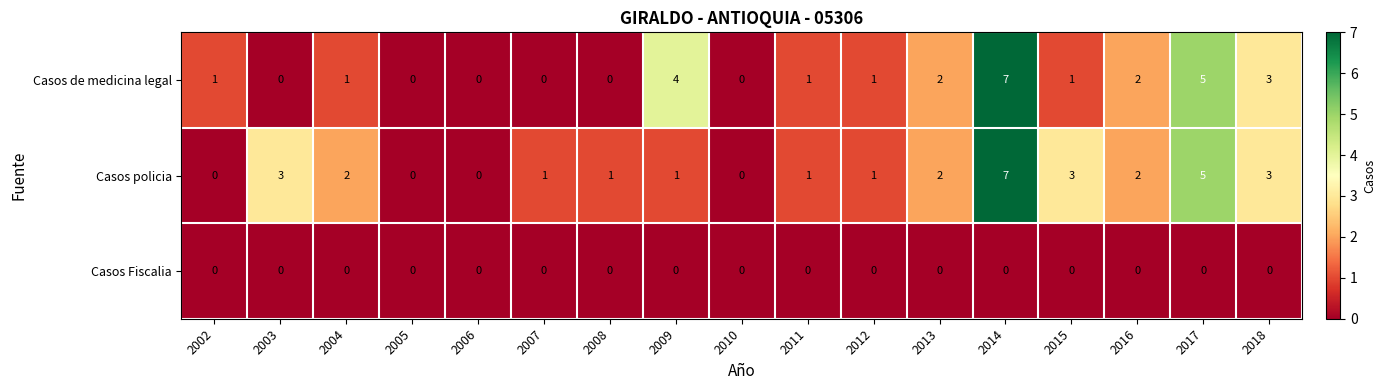

True or false: Casos de medicina legal has a value of 1 at 2013.

False